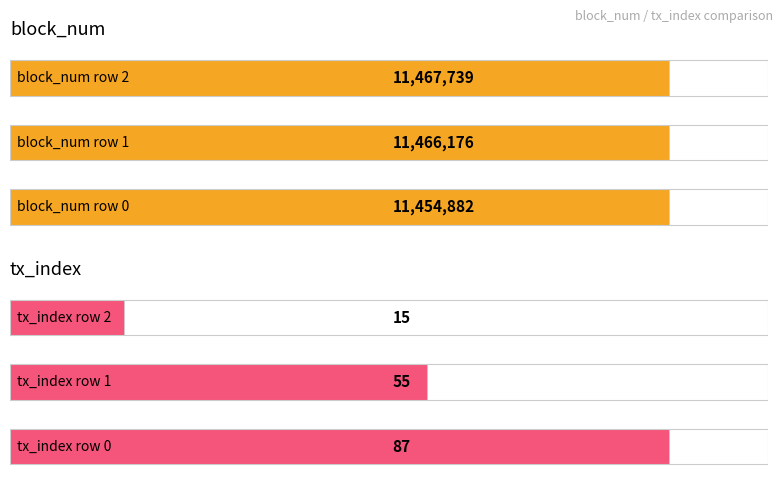

Which series has the largest total across all categories?

block_num